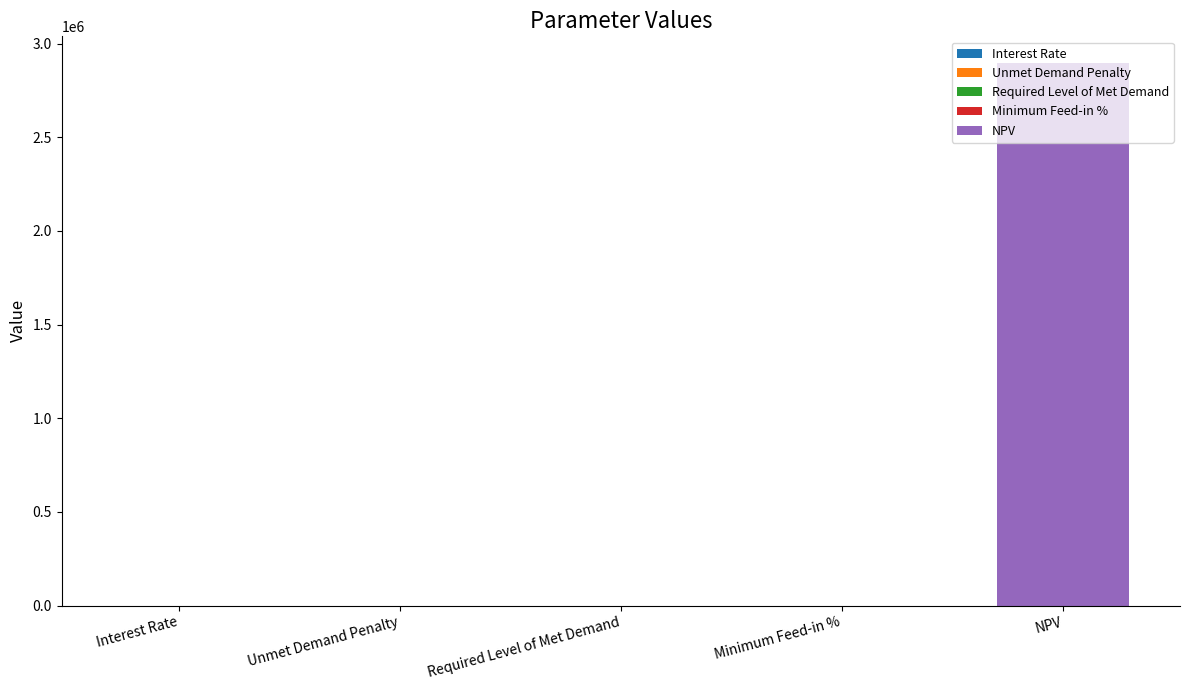

At which category does the chart reach its peak across all series?

NPV